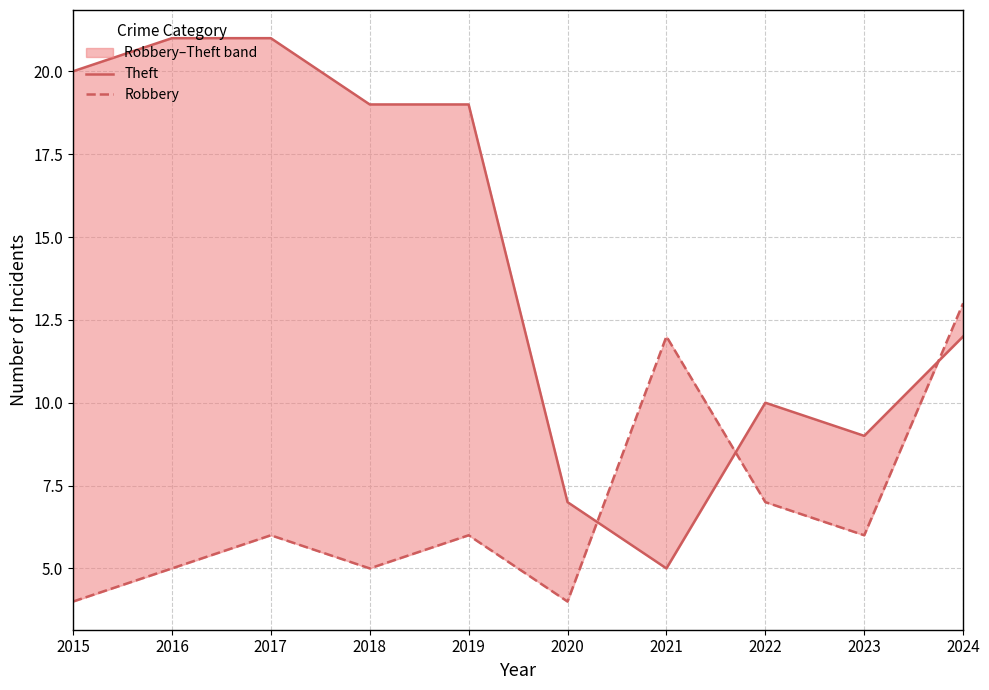

Which has a higher value, 2016 or 2017?

2016